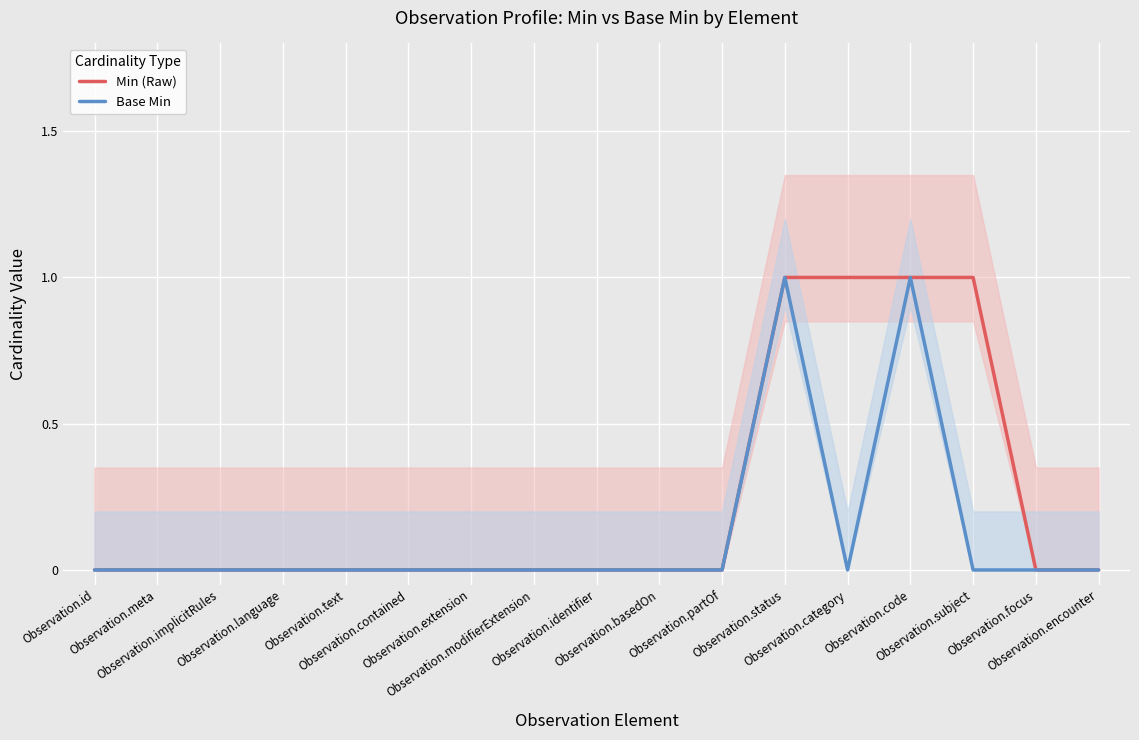

True or false: Base Min and Min (Raw) cross at least once.

False